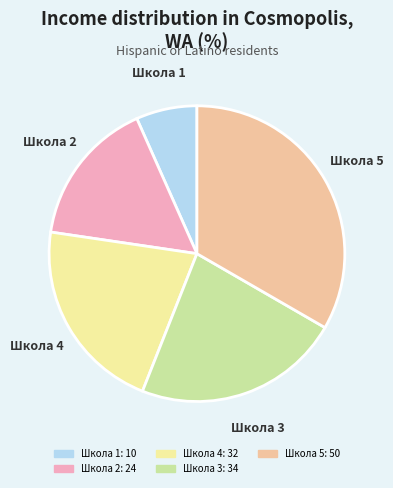

The Школа 2 slice represents 16% of the pie. True or false?

True